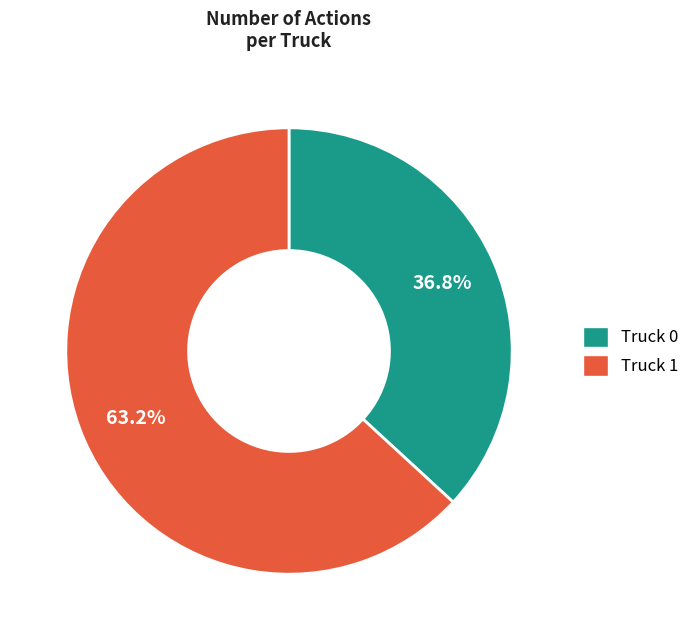

How much of the chart is everything except Truck 1?

36.8%